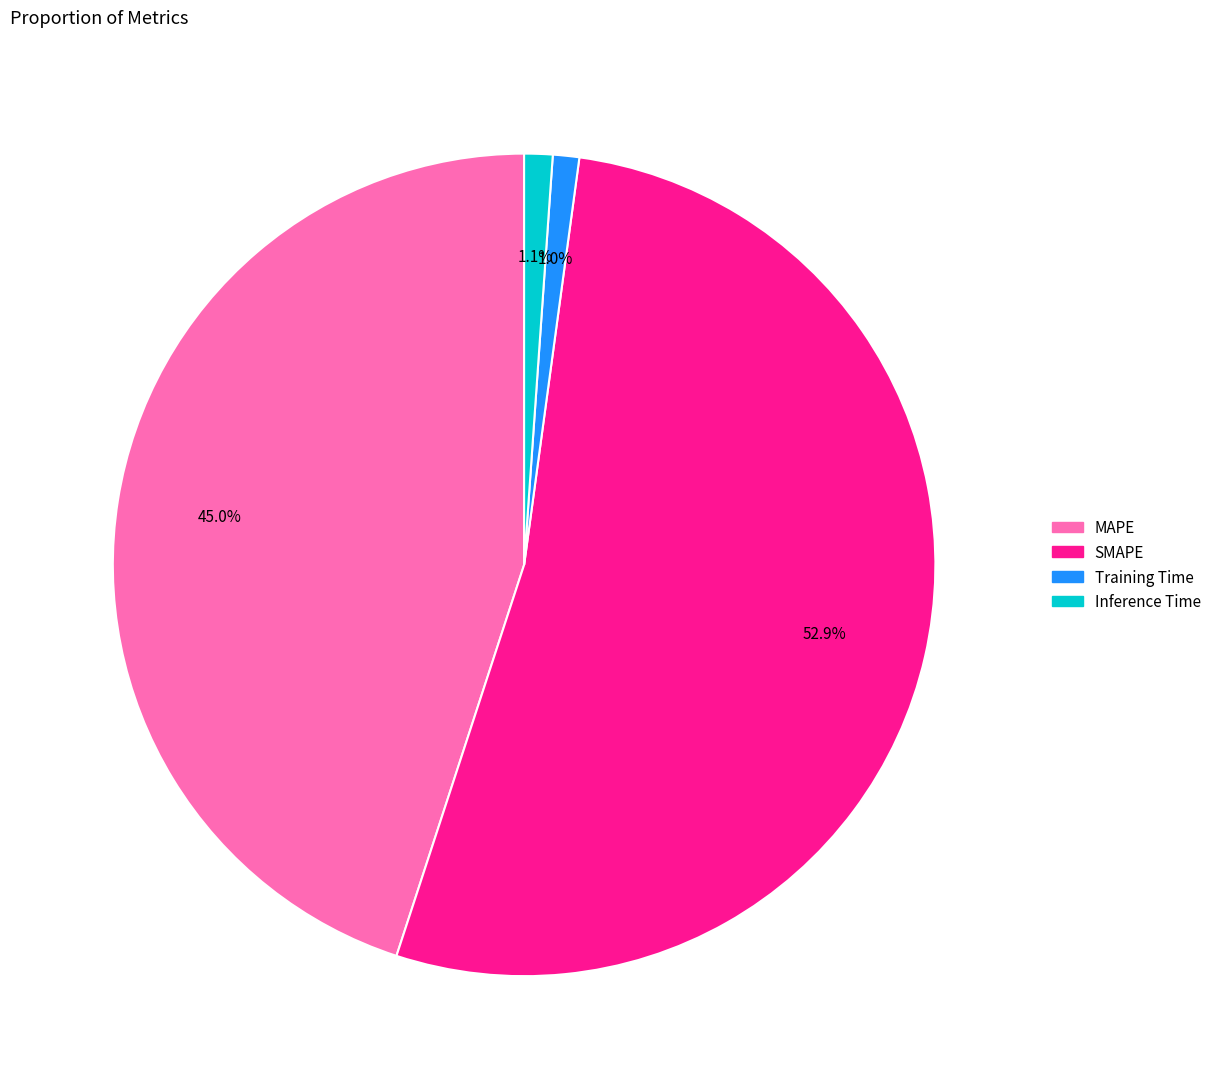

What is the total percentage of Training Time and MAPE?

46.0%